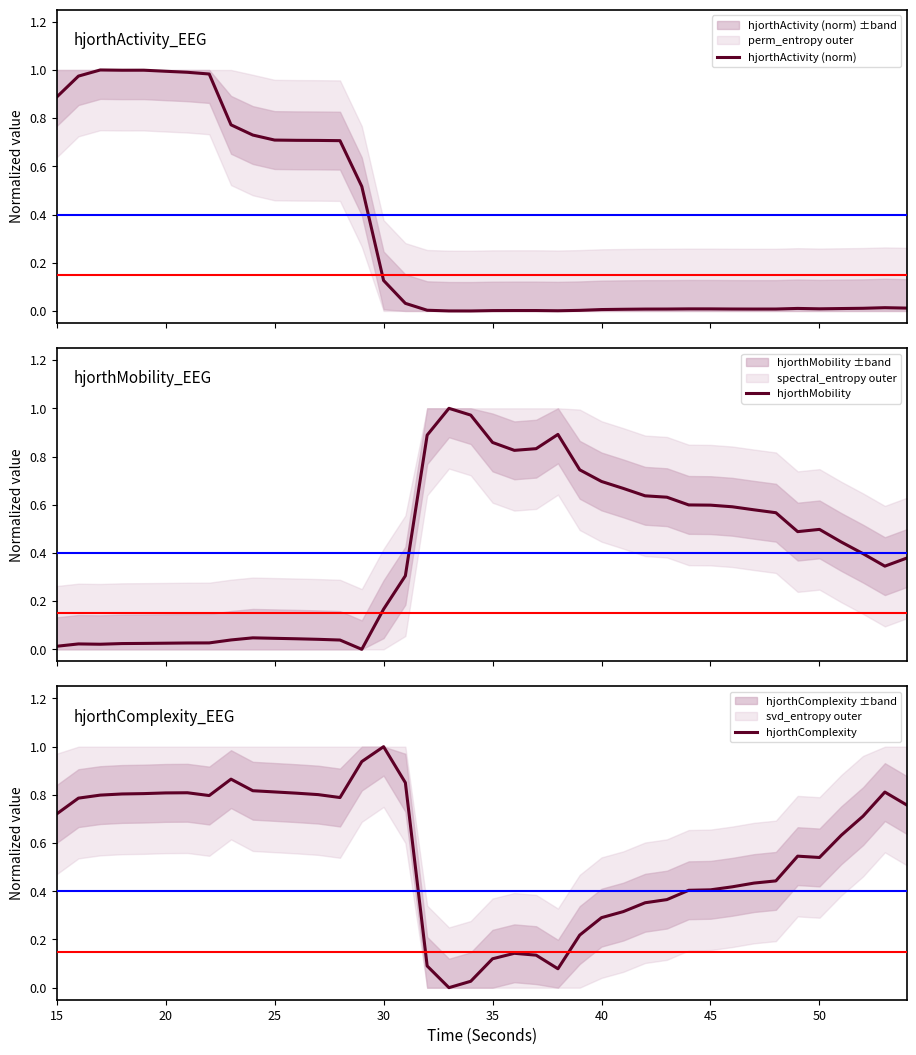

Count the number of categories in the chart.

40